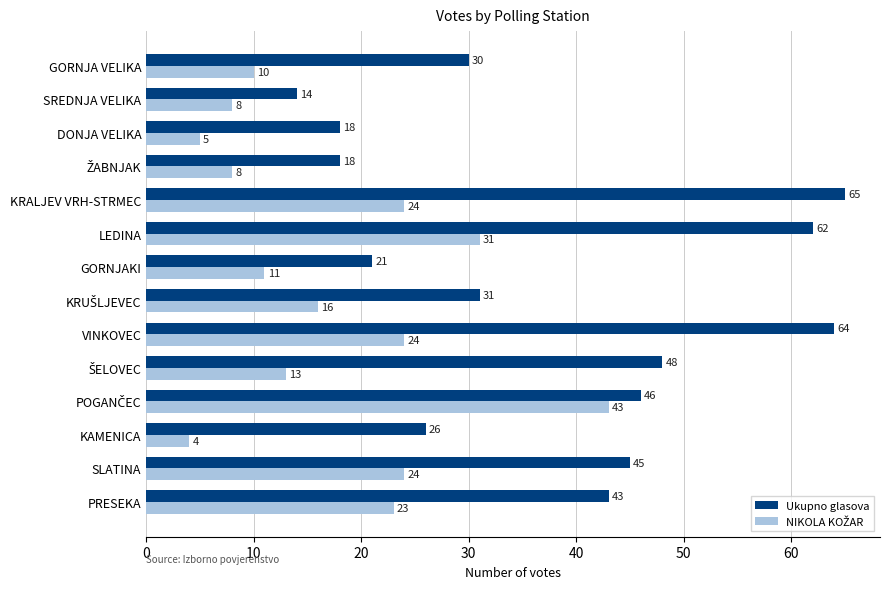

How many series are shown in this chart?

2